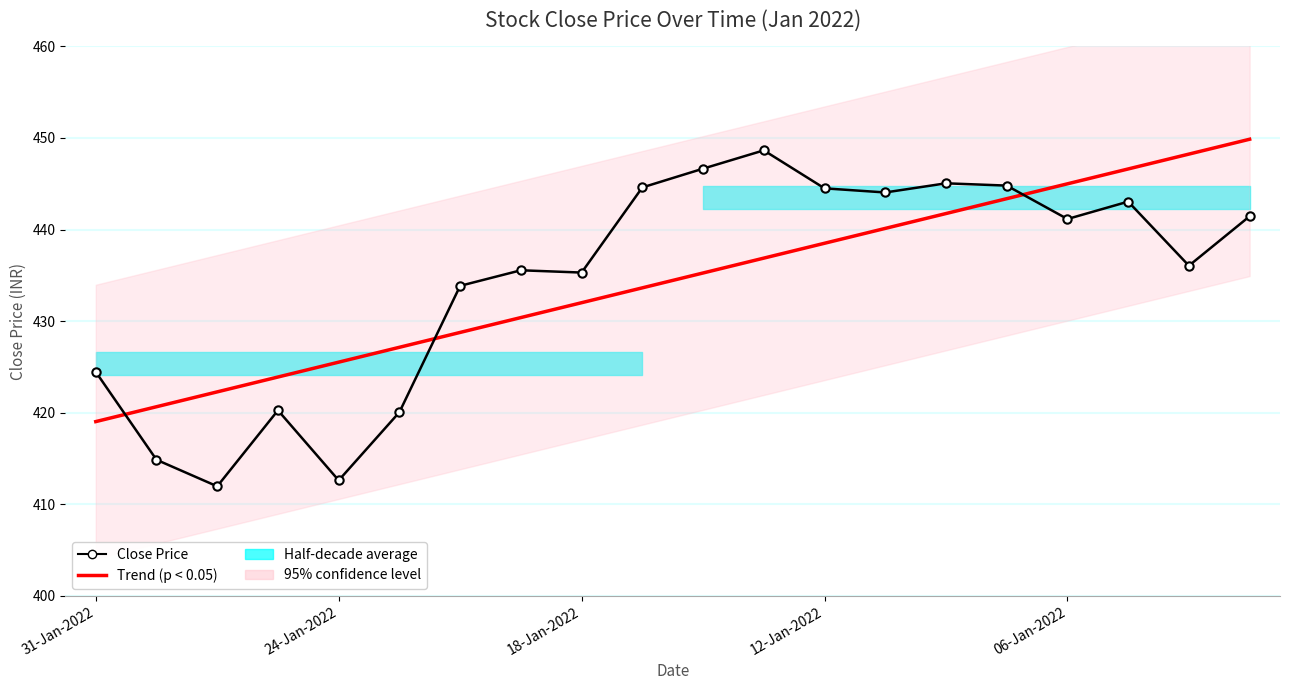

At how many categories does at least one series exceed 413?

20